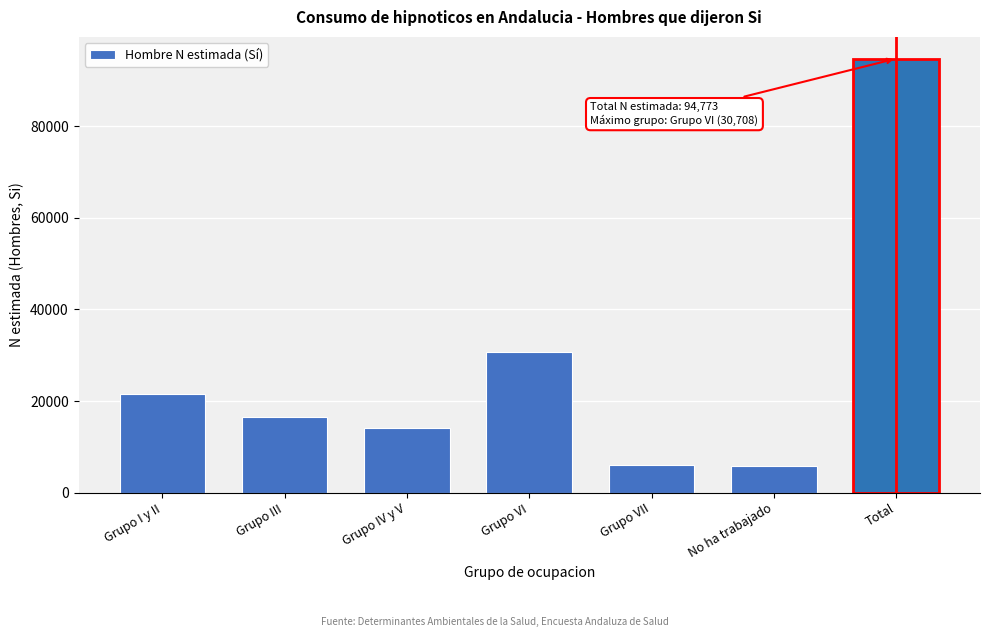

What is the difference between the values at Total and Grupo VII?

88704